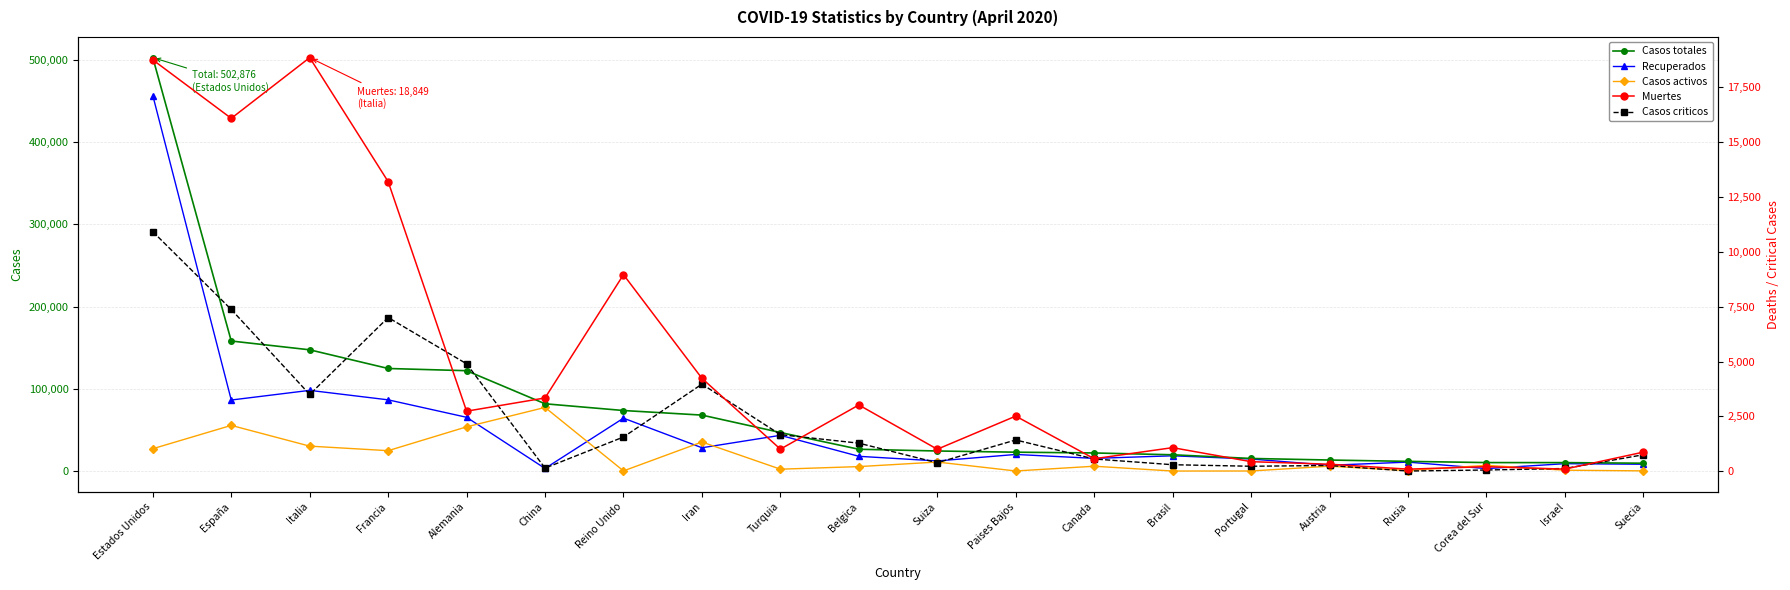

What is the minimum value for Recuperados?

3125